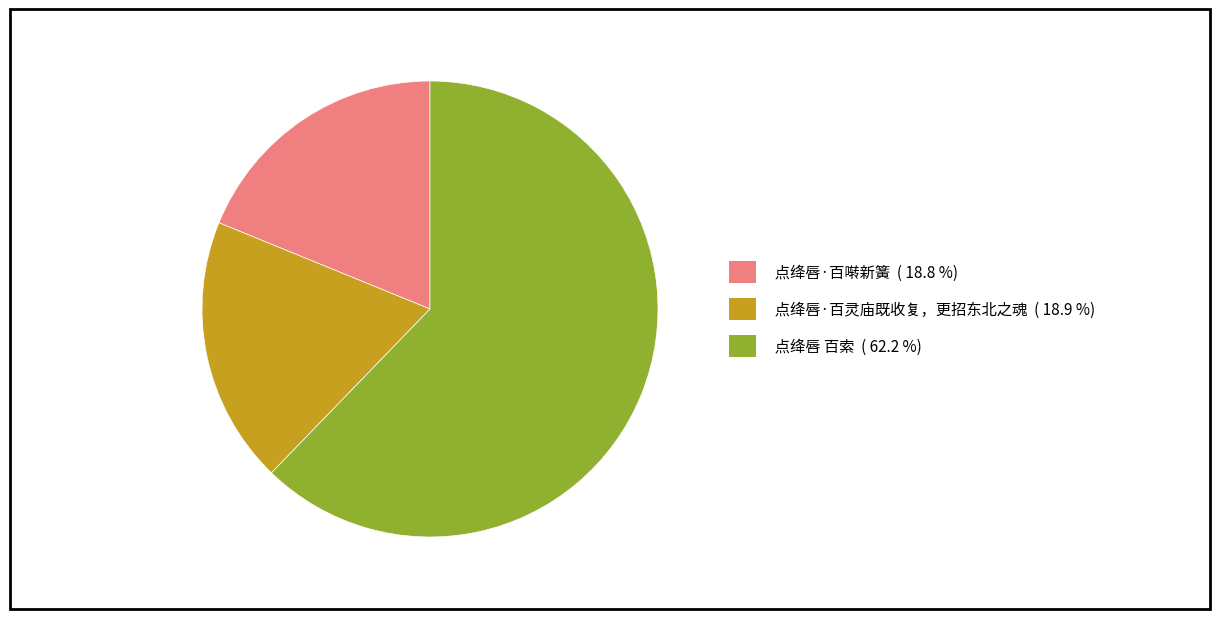

Is there any slice that represents more than half of the pie?

Yes